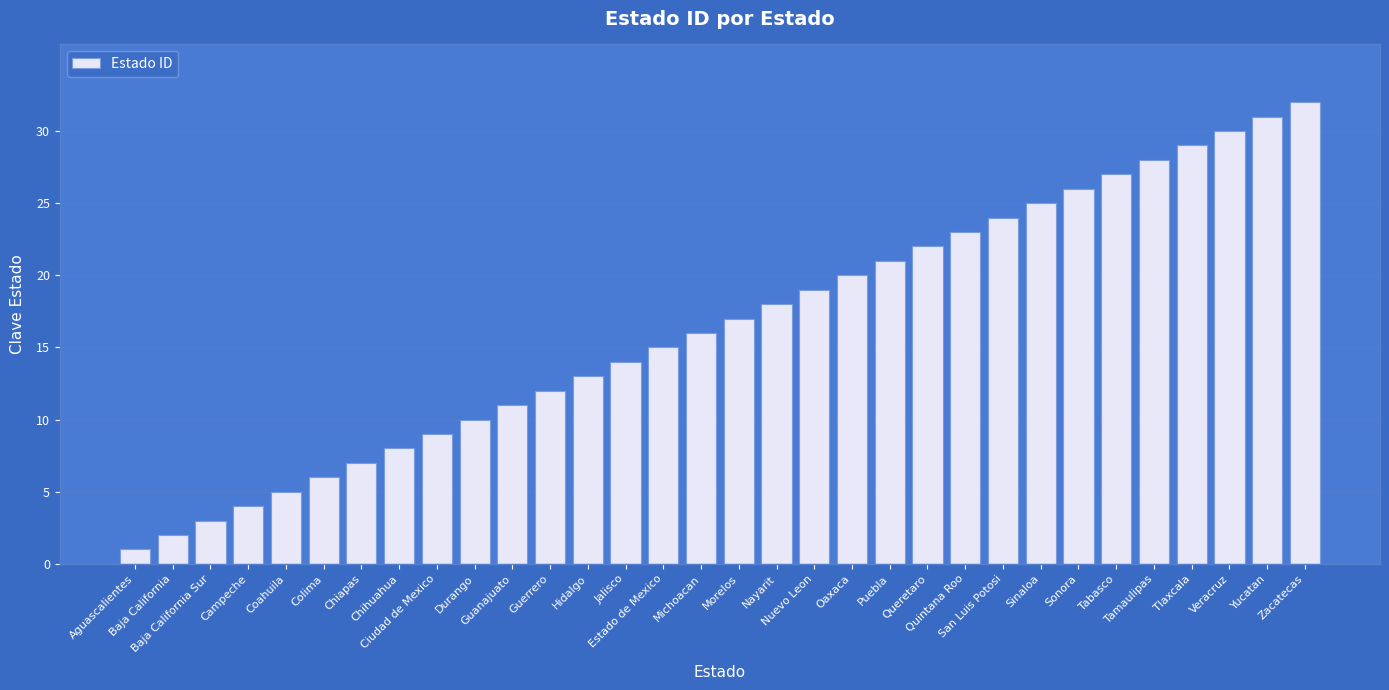

Which category has the lowest value across all series?

Aguascalientes